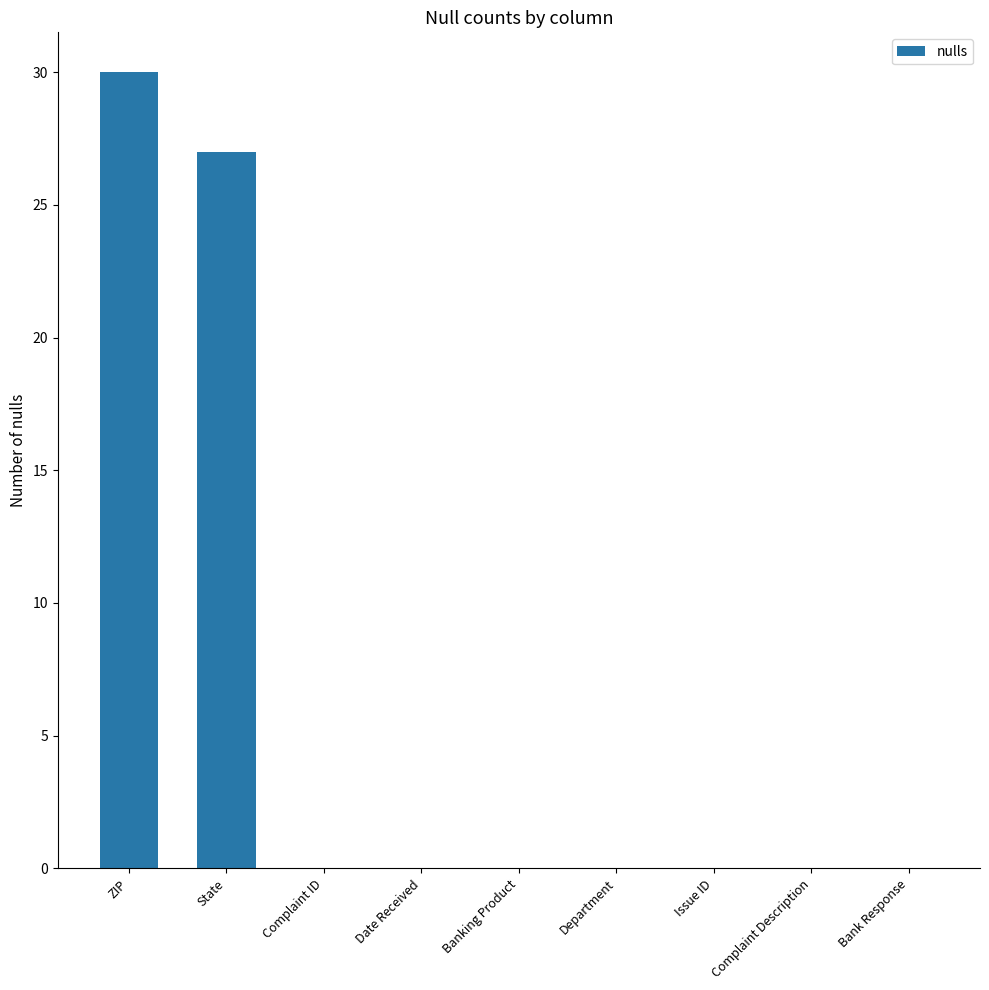

The chart shows a value of -16 at Department. True or false?

False